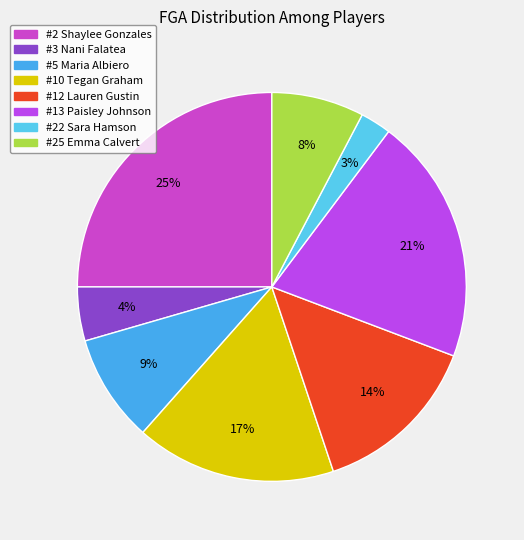

What percentage is the #5 Maria Albiero slice, to the nearest percent?

9%